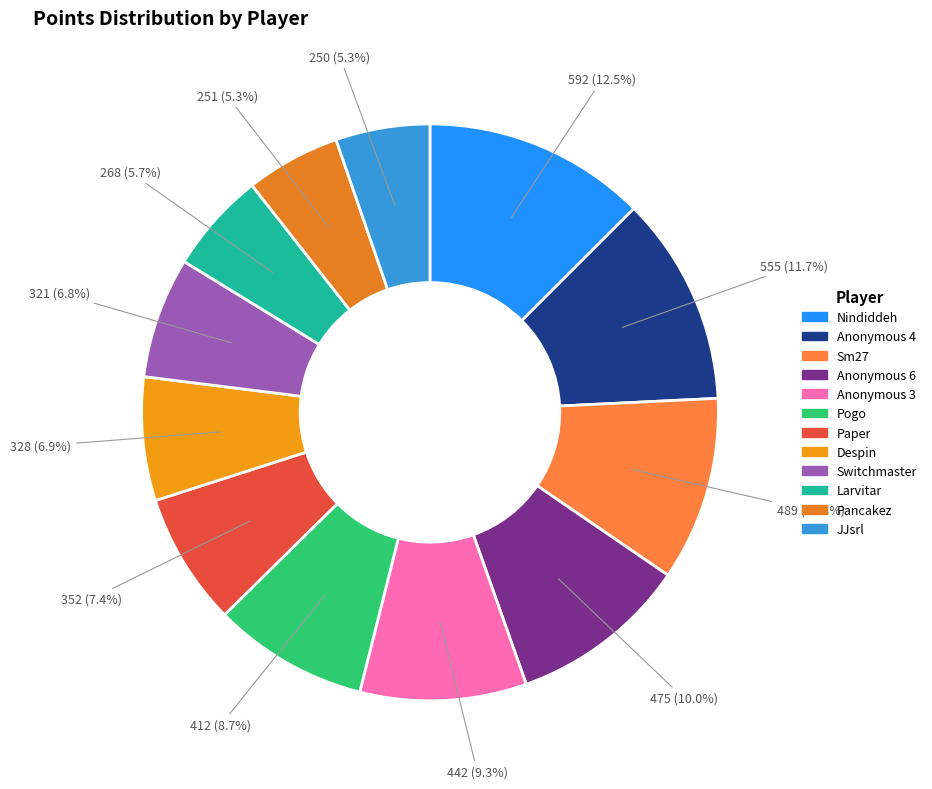

What is the smallest slice in the pie chart?

JJsrl